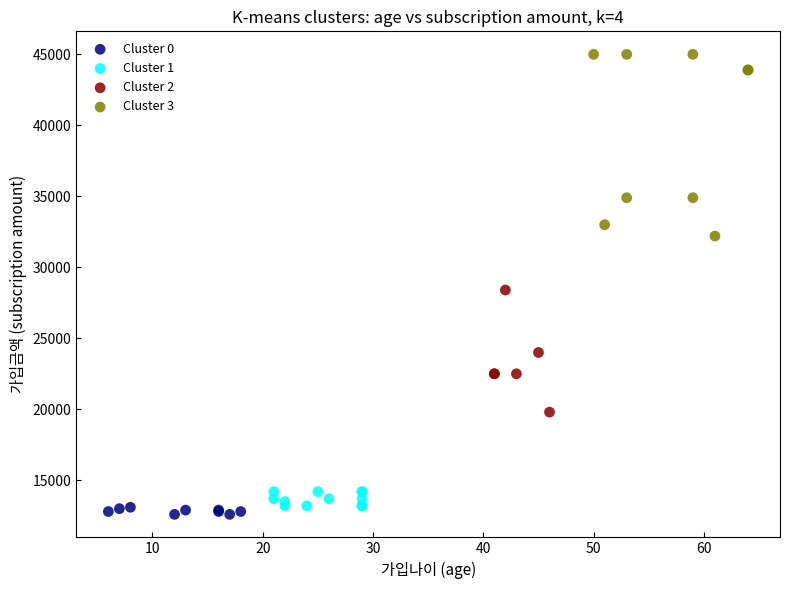

Which series has the widest spread of Y values?

Cluster 3